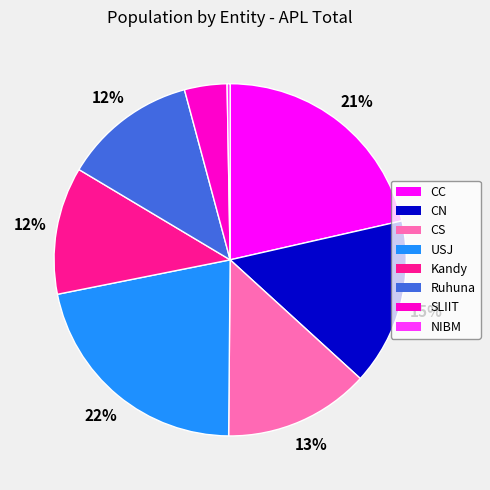

Is there a majority slice in this chart?

No